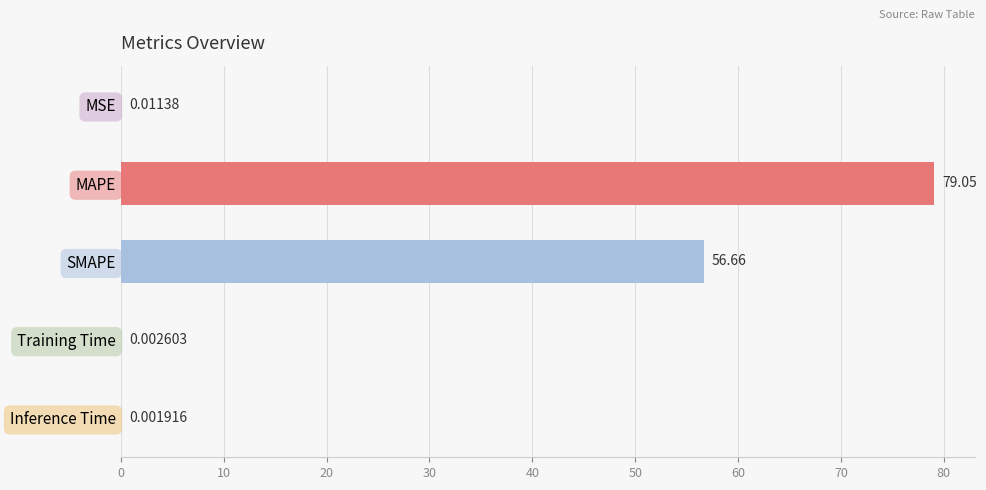

Are the bars grouped side by side (vs. stacked)?

No